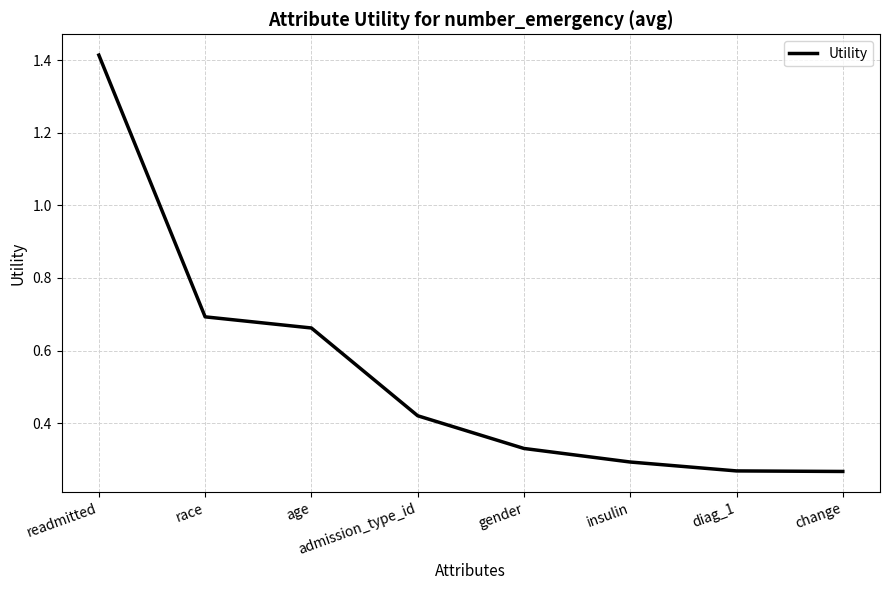

What position from the left is insulin?

6